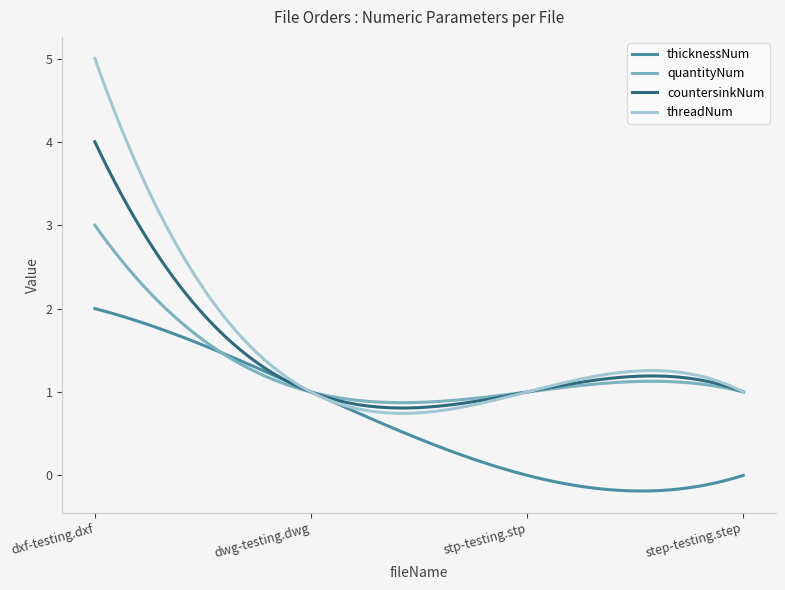

What is the difference between the maximum and minimum values in the countersinkNum series?

3.2